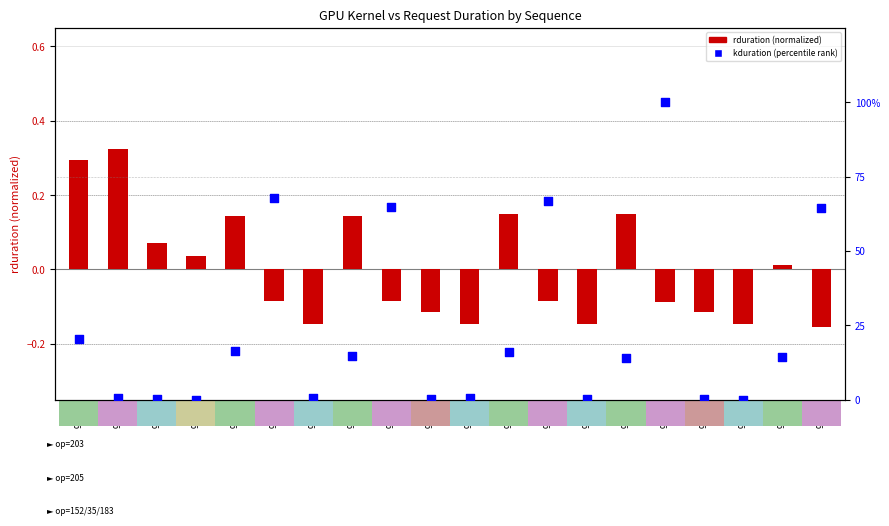

What are all the series names shown in the legend?

rduration (normalized), kduration (percentile rank)